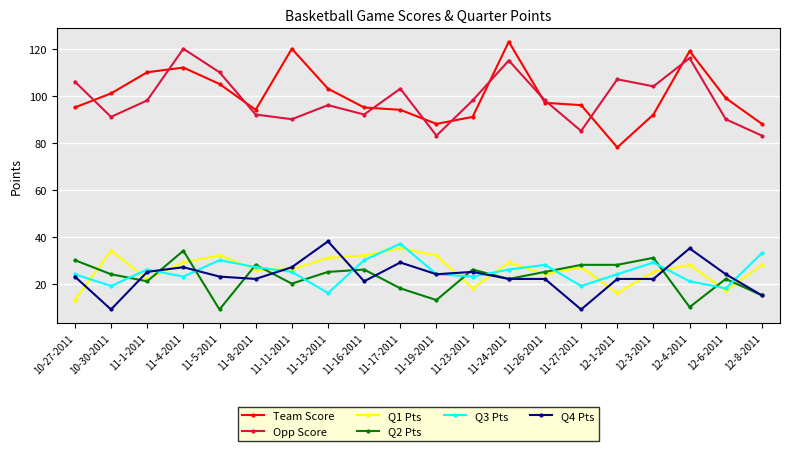

Reading left to right, extract all data points from this chart.

Team Score: 95	101	110	112	105	94	120	103	95	94	88	91	123	97	96	78	92	119	99	88
Opp Score: 106	91	98	120	110	92	90	96	92	103	83	98	115	98	85	107	104	116	90	83
Q1 Pts: 13	34	22	29	32	26	26	31	32	35	32	18	29	24	27	16	25	28	17	28
Q2 Pts: 30	24	21	34	9	28	20	25	26	18	13	26	22	25	28	28	31	10	22	15
Q3 Pts: 24	19	26	23	30	27	25	16	30	37	24	23	26	28	19	24	29	21	18	33
Q4 Pts: 23	9	25	27	23	22	27	38	21	29	24	25	22	22	9	22	22	35	24	15